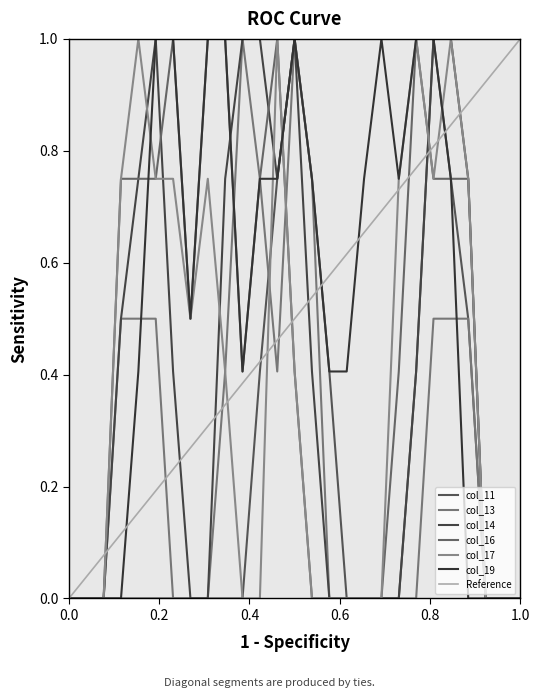

Count the col_16 values in the range 0 to 1.

27